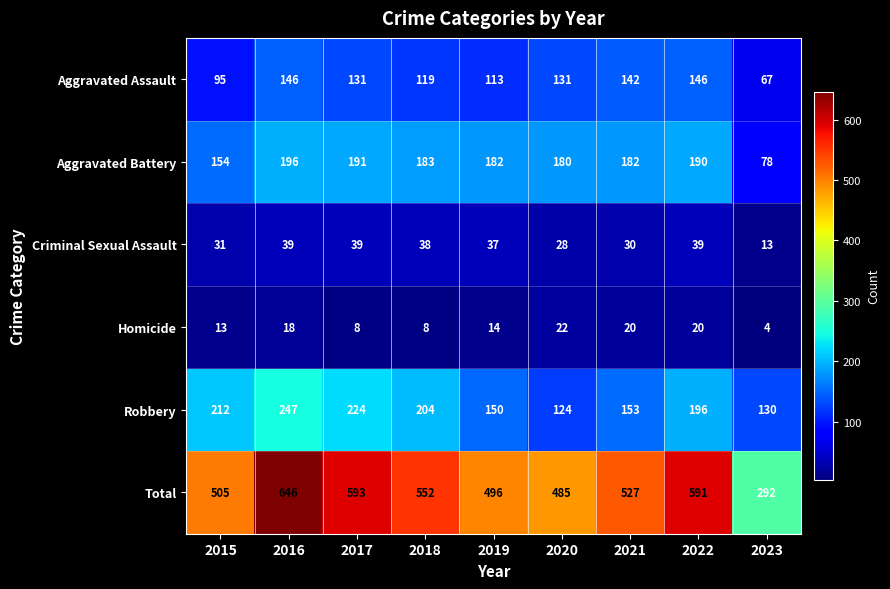

Where is Homicide nearest to the value 13?

2015